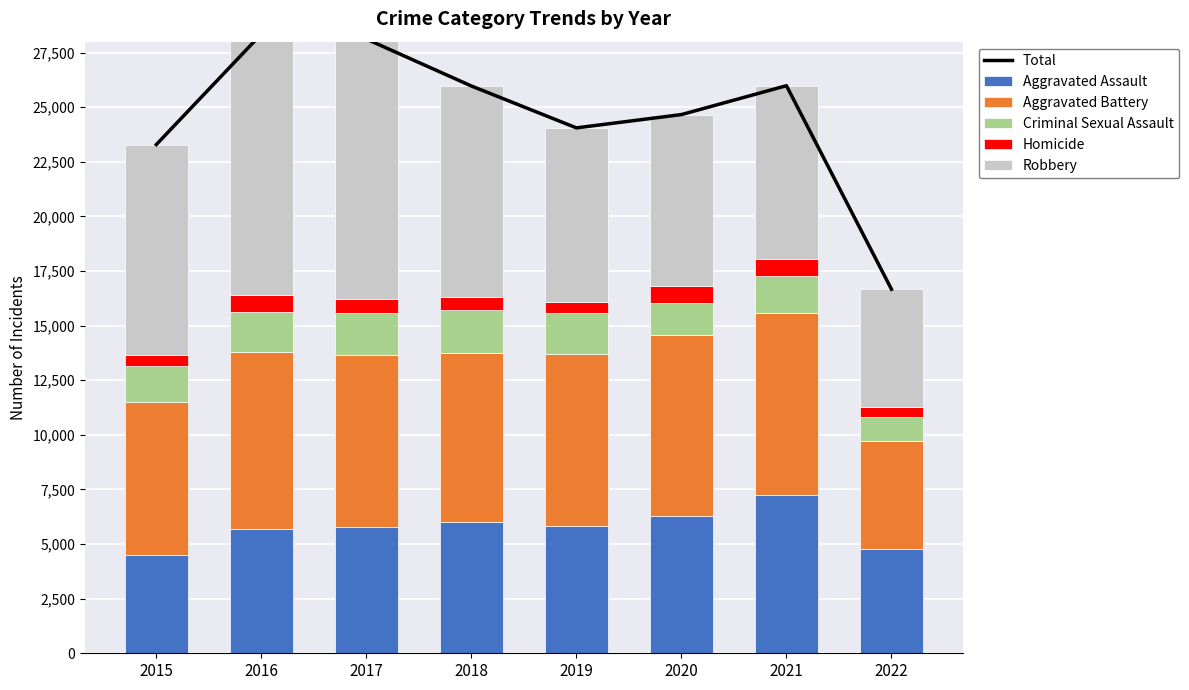

Which category has the lowest value across all series?

2022